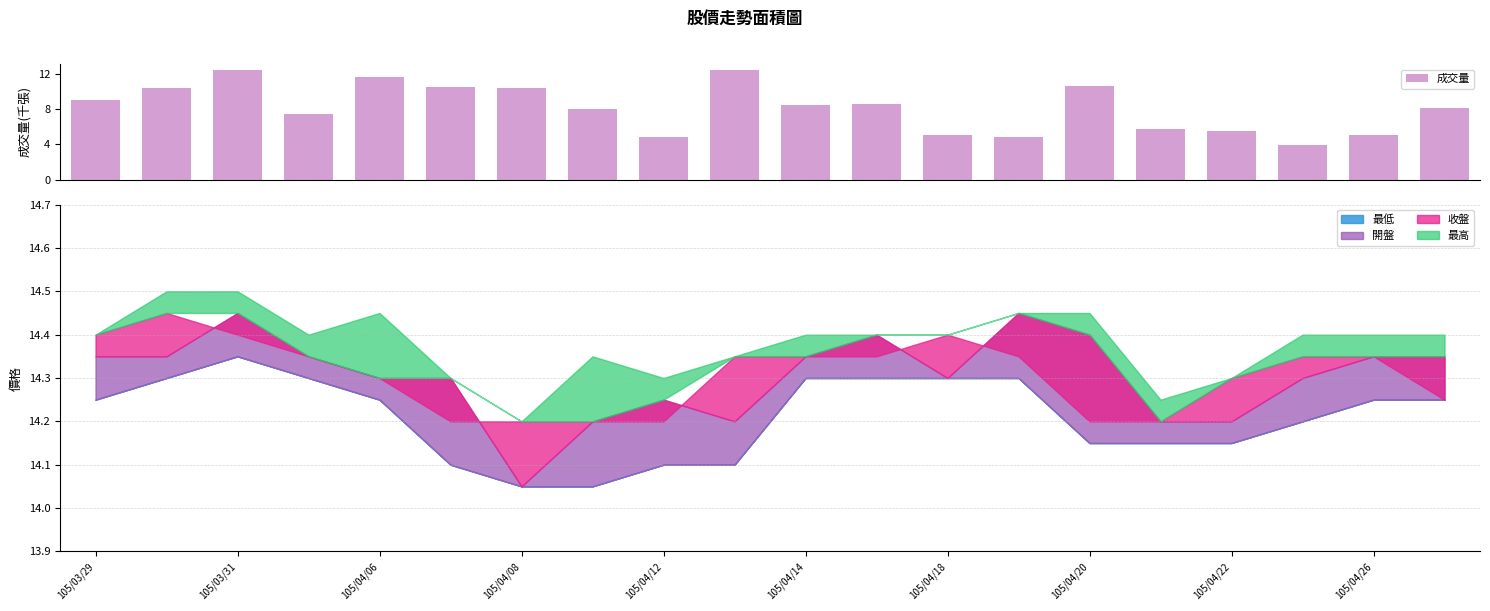

Reading left to right, what are all the values shown in this chart?

9.0	10.3	12.4	7.4	11.7	10.5	10.4	8.0	4.9	12.5	8.4	8.5	5.1	4.9	10.6	5.7	5.5	3.9	5.1	8.1